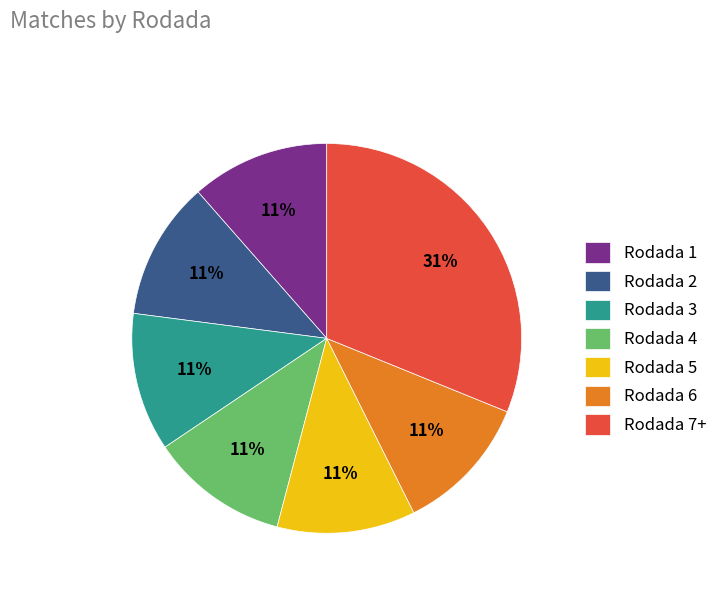

True or false: Rodada 4 accounts for 2% of the total.

False